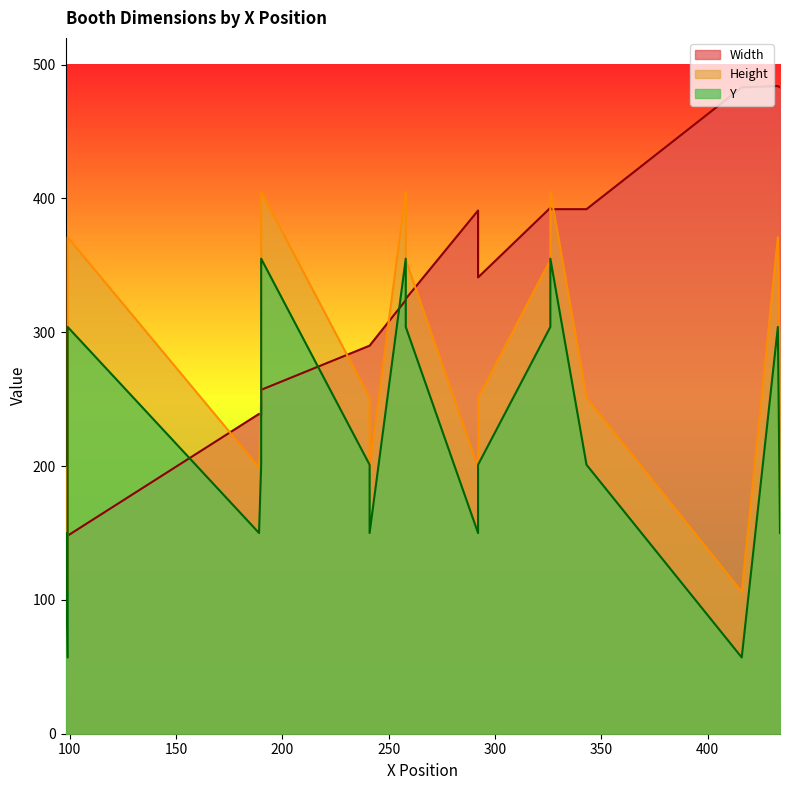

Is it true that Y equals 66 at 434?

False